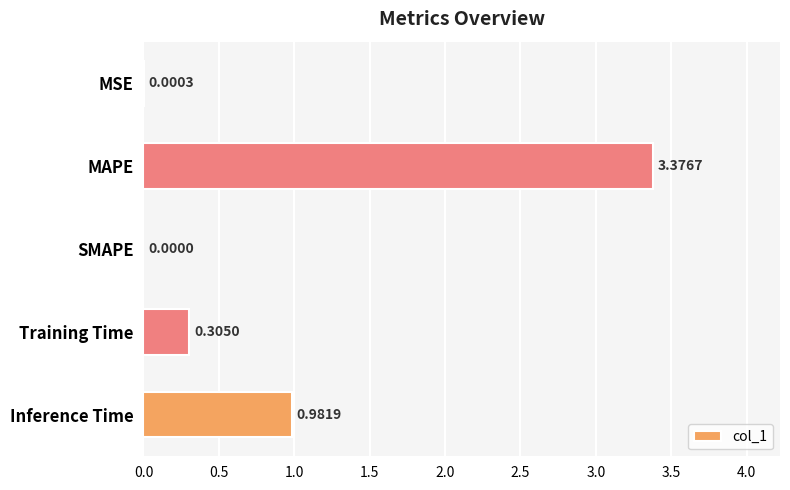

Where is the data nearest to the value 1?

Inference Time